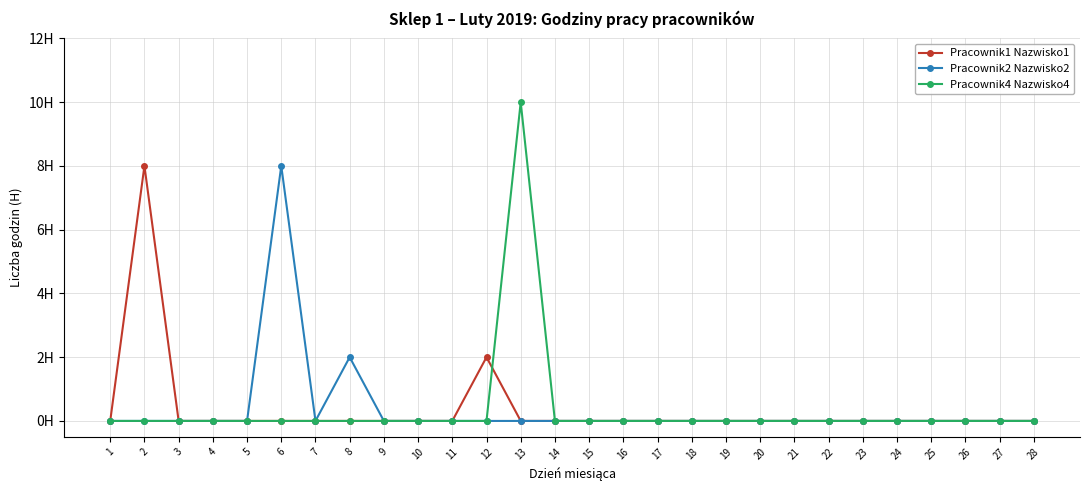

Is this an area chart (filled region under the line)?

No